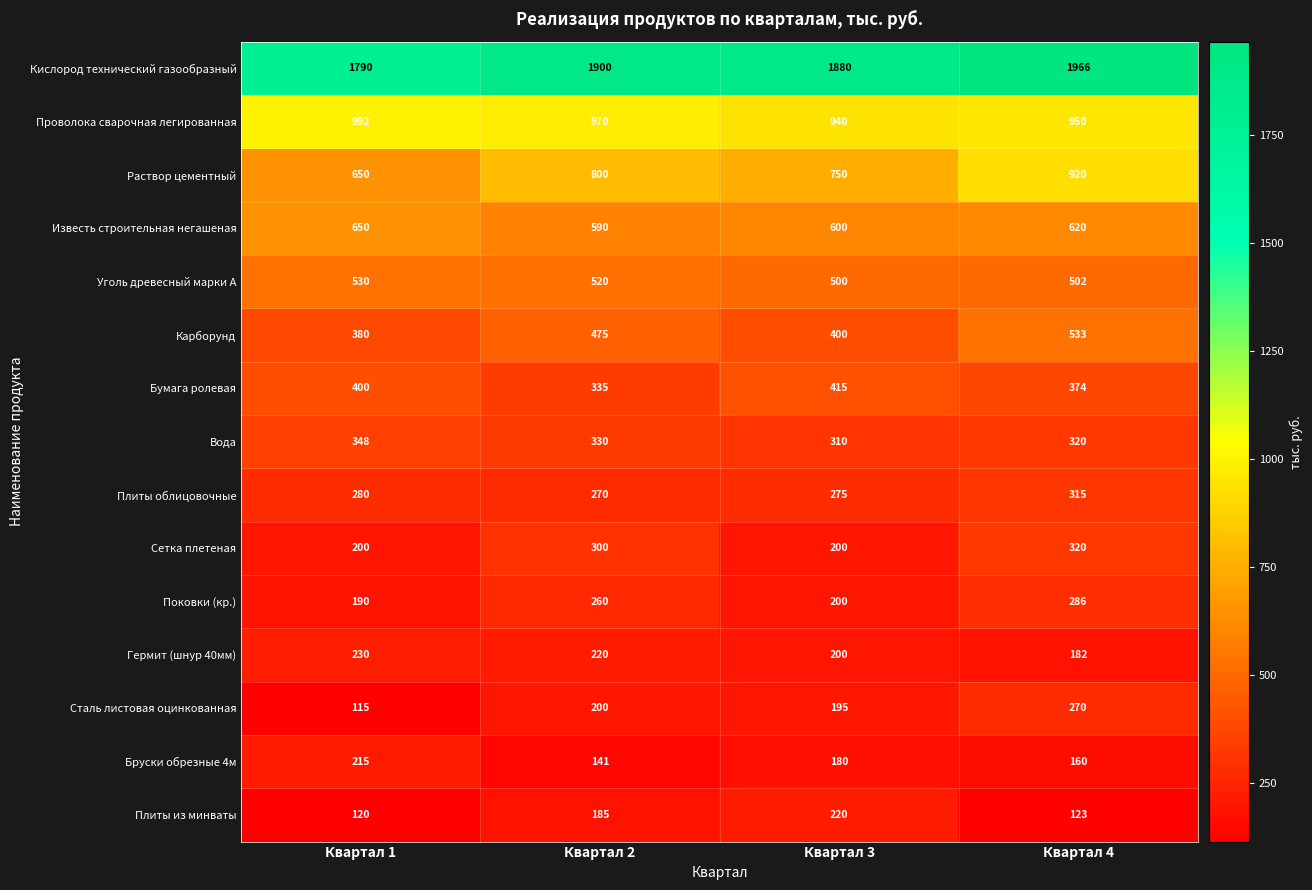

Rank the categories by Бумага ролевая value from lowest to highest.

Квартал 2, Квартал 4, Квартал 1, Квартал 3